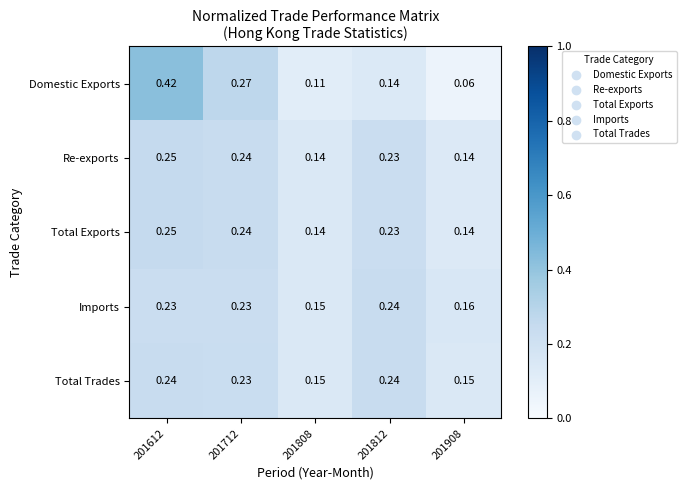

Which series has the largest range (max minus min)?

Domestic Exports